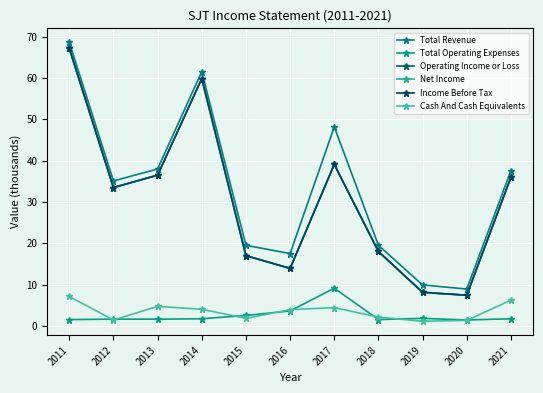

Rank the categories by Cash And Cash Equivalents value from highest to lowest.

2011, 2021, 2013, 2017, 2014, 2016, 2018, 2015, 2012, 2020, 2019